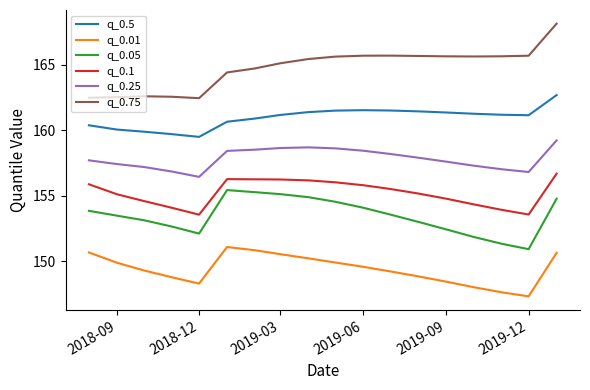

How many lines are shown in the chart?

6